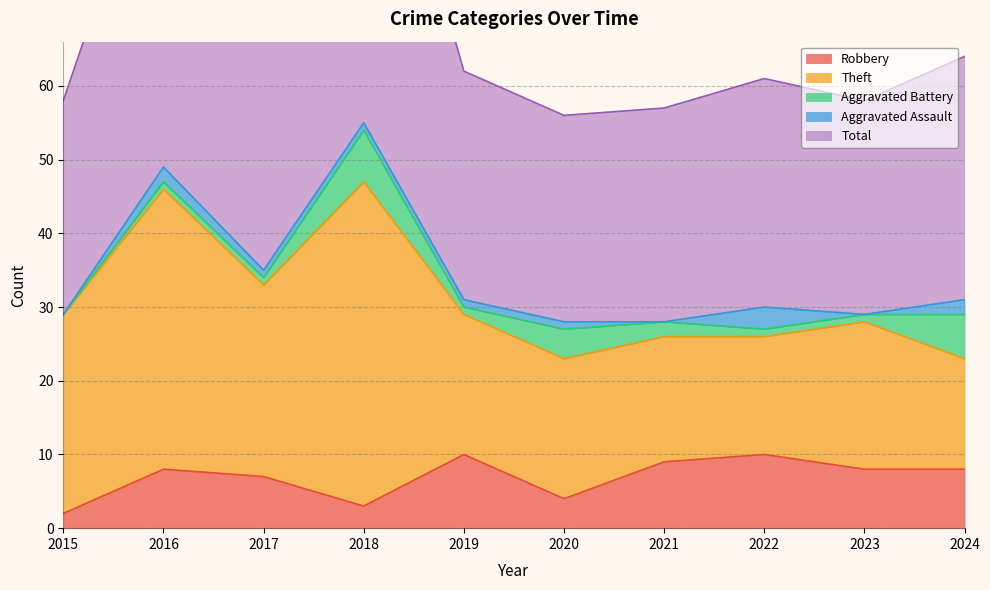

What is the spread (max minus min) of values at 2019?

30